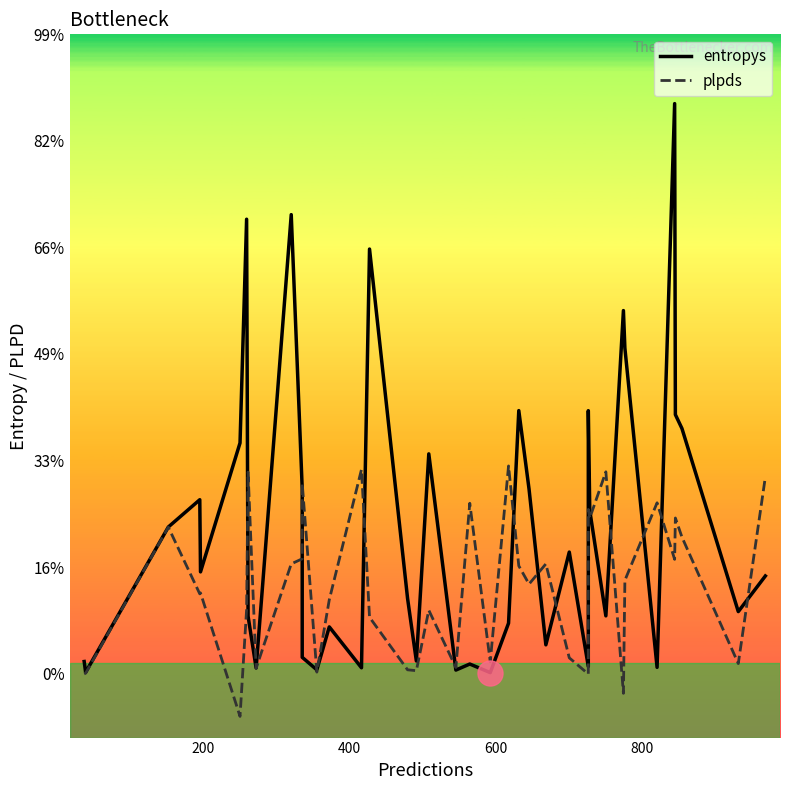

Reading left to right, what are all the values shown in this chart?

entropys: 0.1	0.0	0.7	0.8	0.5	1.1	2.1	0.3	0.0	0.4	2.2	0.9	0.1	0.0	0.2	0.0	2.0	0.4	0.1	1.0	0.0	0.0	0.0	0.2	1.2	0.9	0.1	0.6	0.0	1.2	0.8	0.3	1.7	1.5	0.0	2.7	1.2	1.2	0.3	0.5
plpds: -0.0	0.0	0.7	0.4	0.4	-0.2	0.3	0.9	0.0	0.1	0.5	0.5	0.9	0.0	0.3	1.0	0.3	0.0	0.0	0.3	0.0	0.8	0.1	1.0	0.5	0.4	0.5	0.1	-0.0	0.8	0.7	0.9	-0.1	0.4	0.8	0.5	0.7	0.6	0.0	0.9